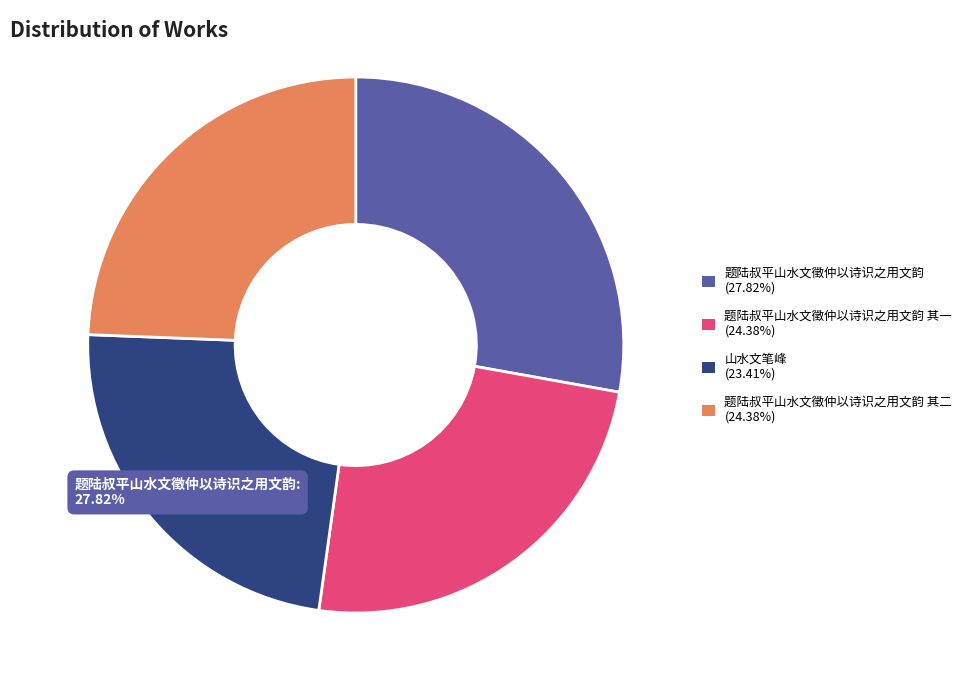

What percentage is the 题陆叔平山水文徵仲以诗识之用文韵 其二 slice, to the nearest percent?

24%